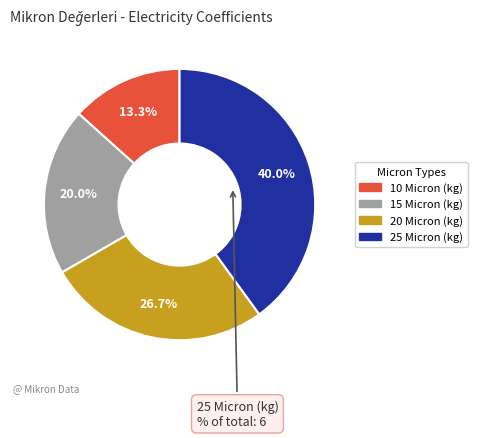

What is the total percentage of 20 Micron (kg) and 10 Micron (kg)?

40.0%